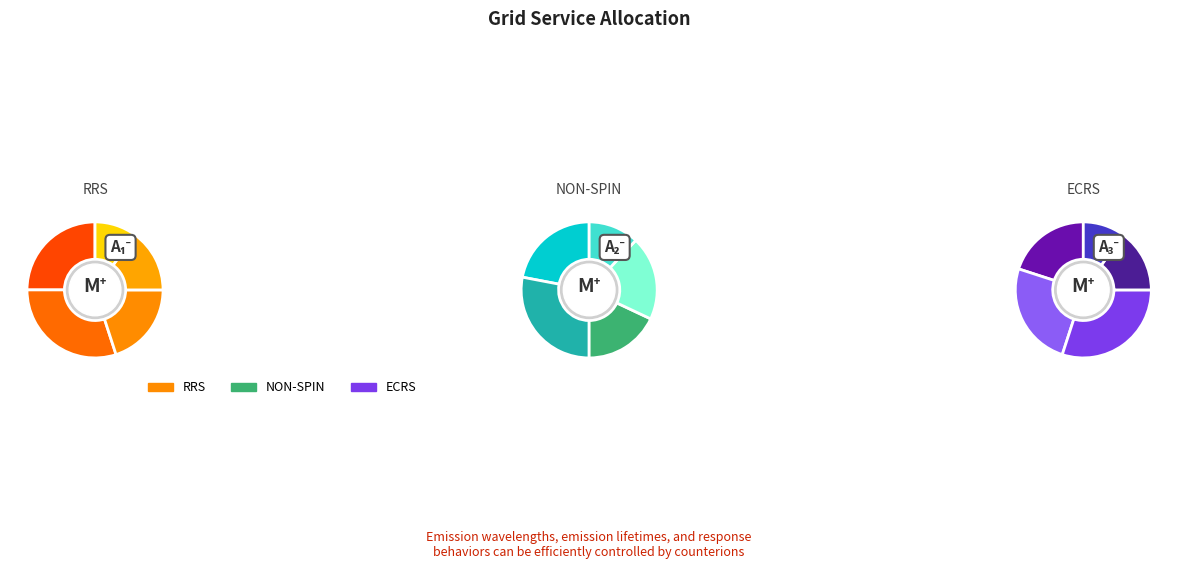

What is the difference between the highest and lowest values at 25?

2308